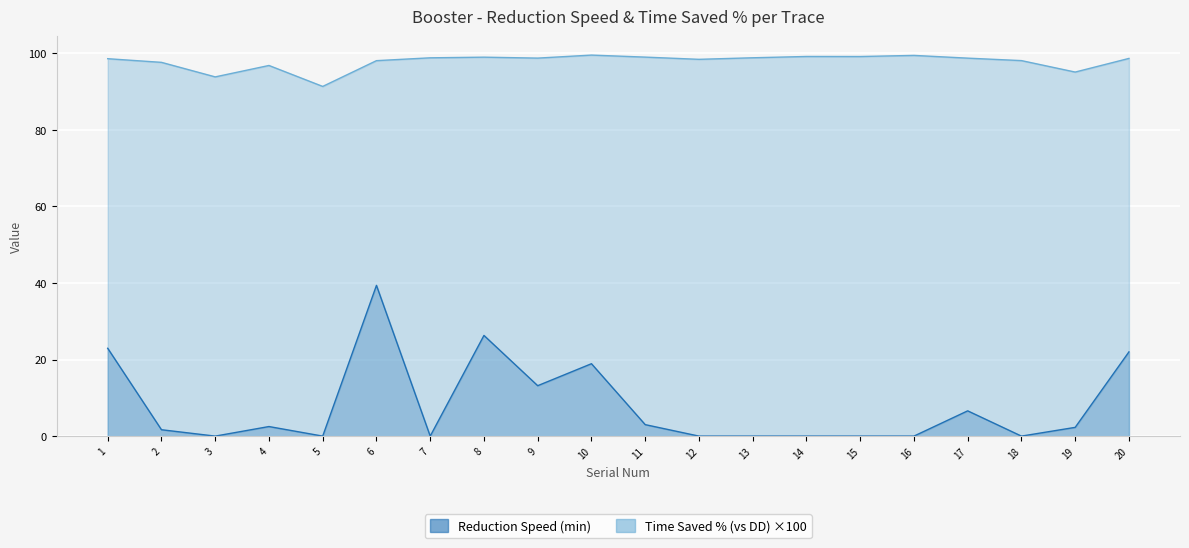

Where does the Reduction Speed (min) series first go above 2?

1